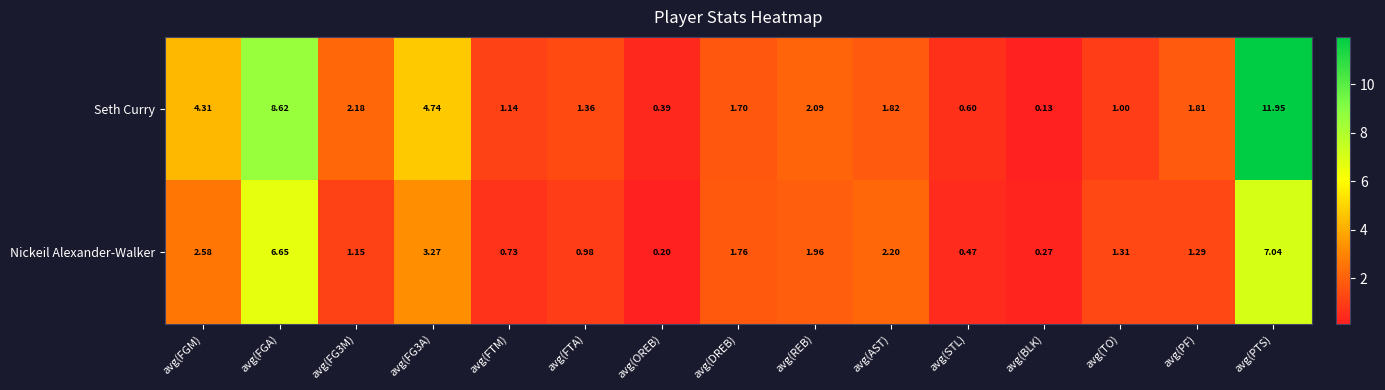

At which category is the sum across all series the highest?

avg(PTS)